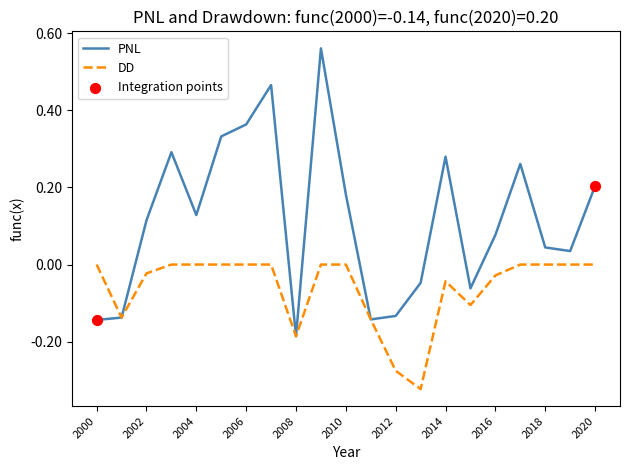

Rank the series by their maximum value, from lowest to highest.

DD, PNL